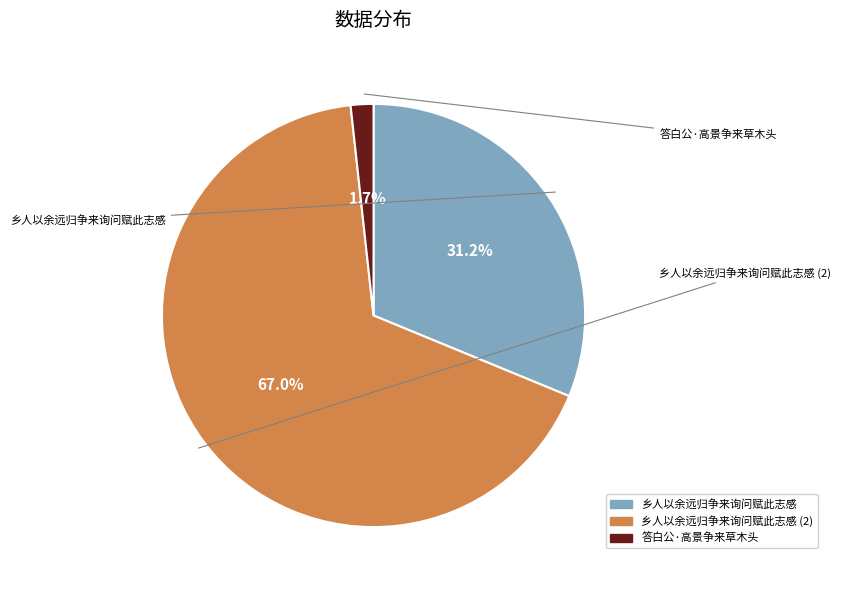

Count the number of slices in the pie.

3